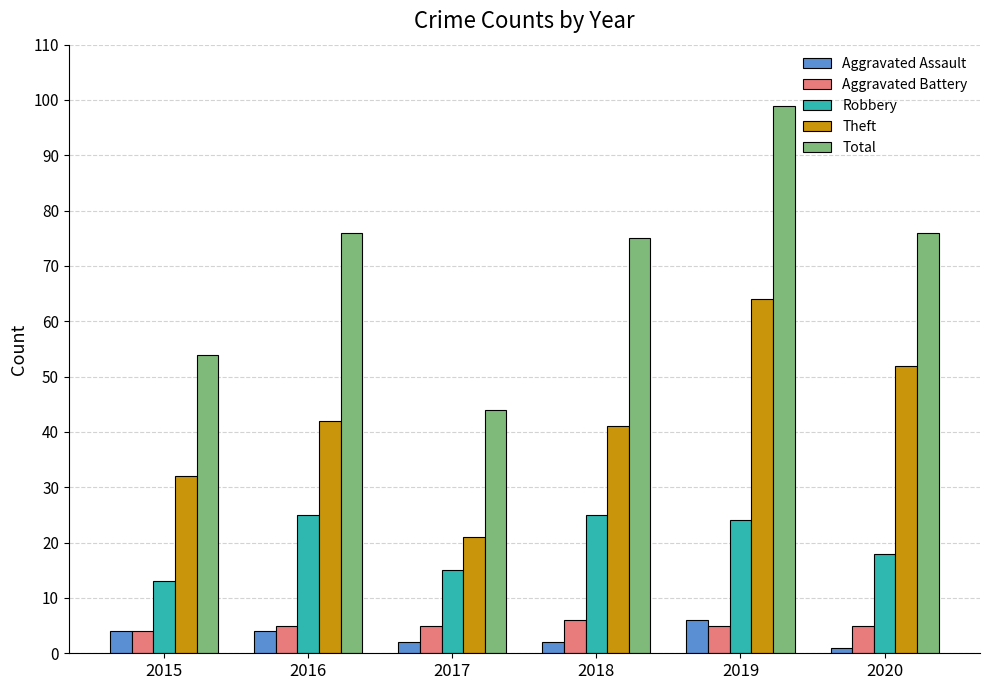

At which category is the sum across all series the highest?

2019